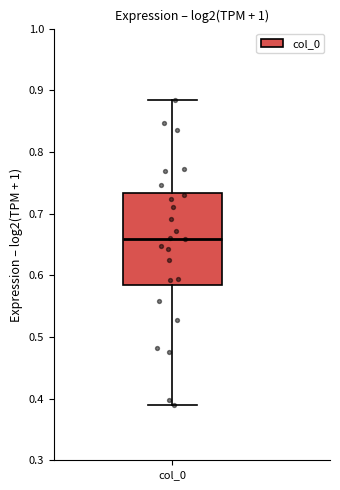

Read this box plot against the y-axis: the position of the median line, the range covered by the box, and the ends of both whiskers. The values are not printed on the chart, so give them approximately, as read against the axis.

median 0.66, box 0.58 to 0.73, whiskers 0.39 to 0.88